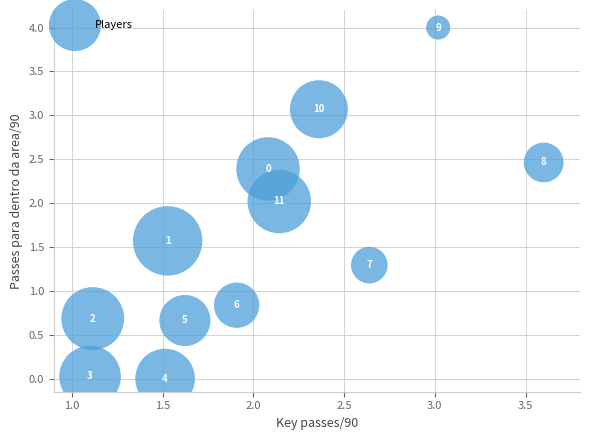

What is the range of X values (max minus min)?

2.5